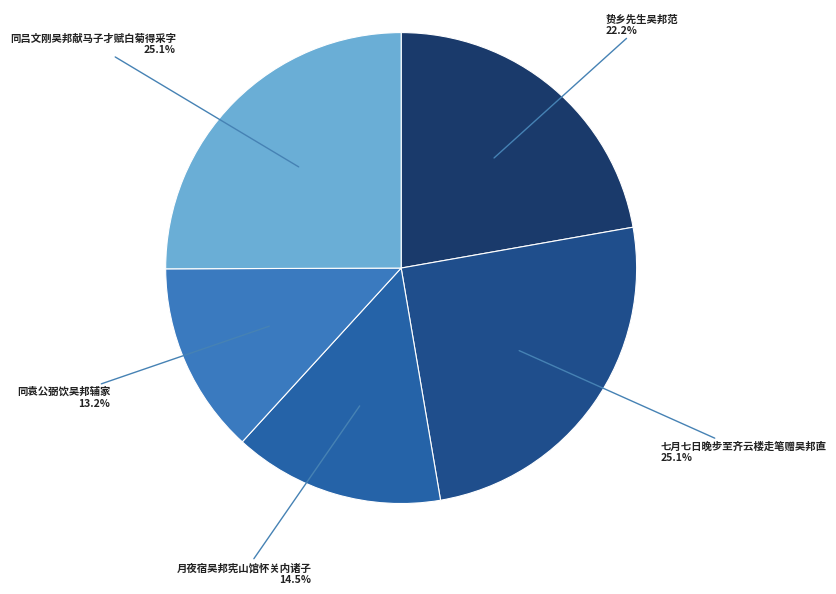

Is it true that 同袁公弼饮吴邦辅家 is 7% of the pie?

False